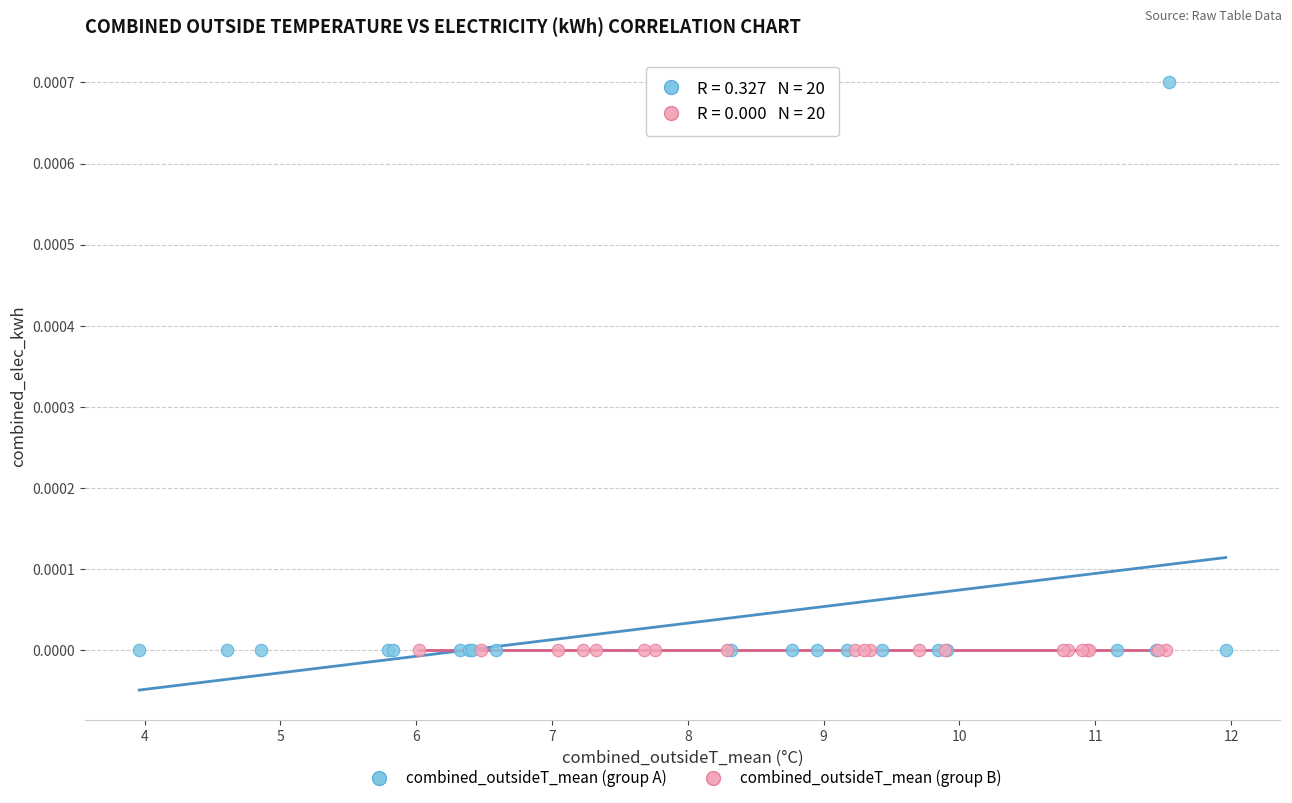

Which series reaches the maximum Y coordinate?

combined_outsideT_mean (group A)